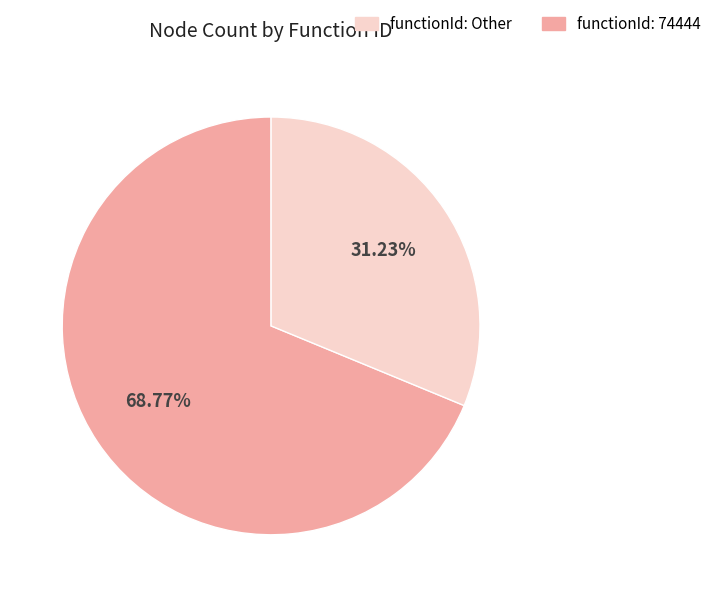

Is there a majority slice in this chart?

Yes